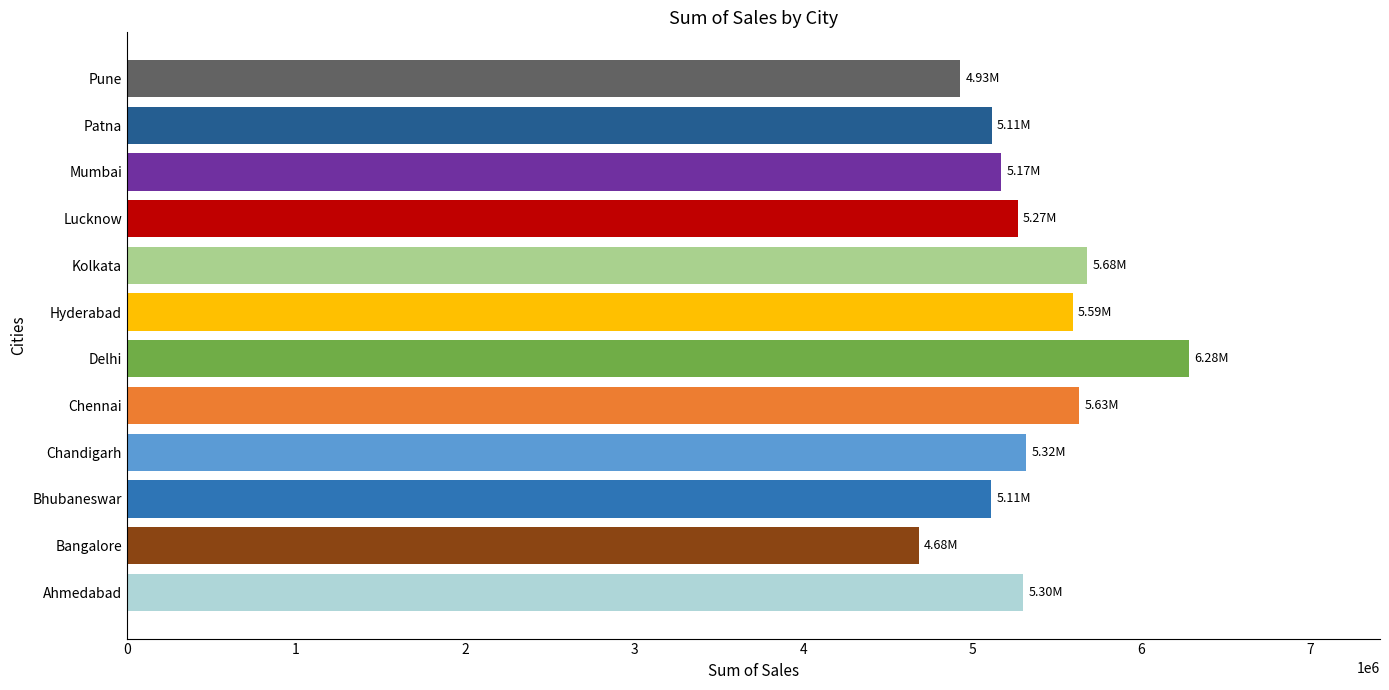

Where is the data nearest to the value 5482567?

Hyderabad